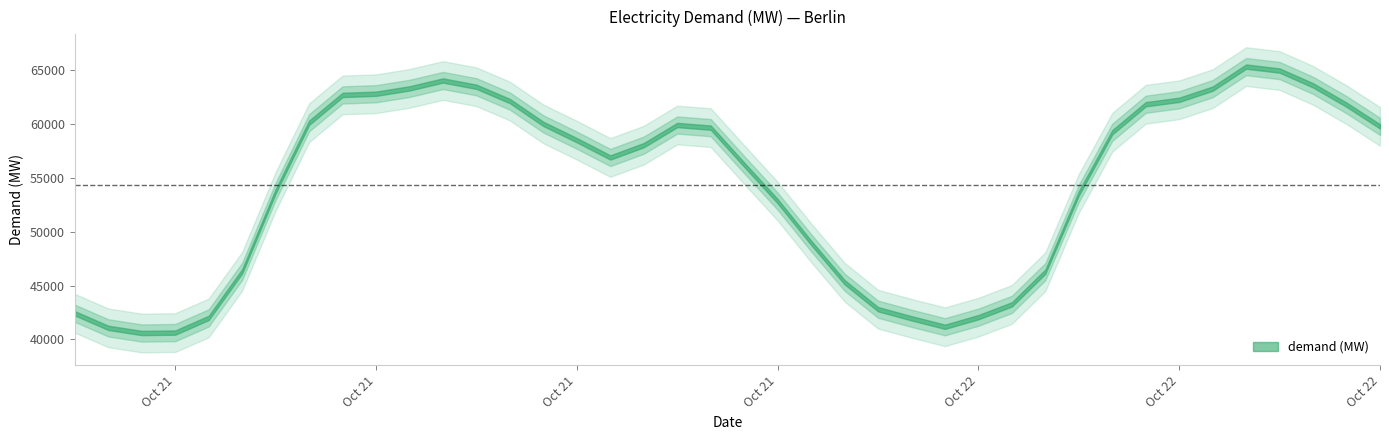

What is the greatest value displayed?

65363.2